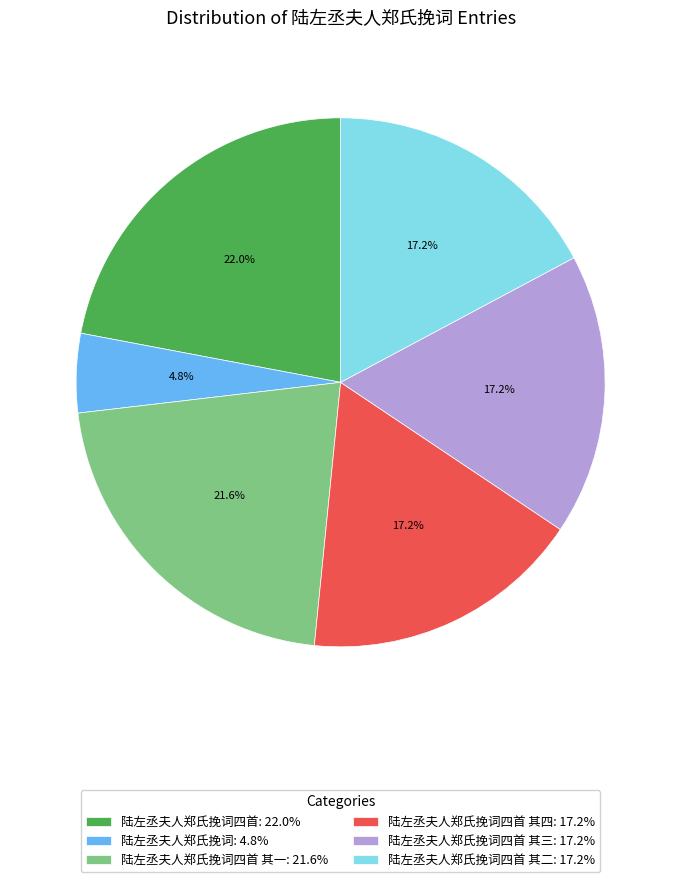

Is there a majority slice in this chart?

No